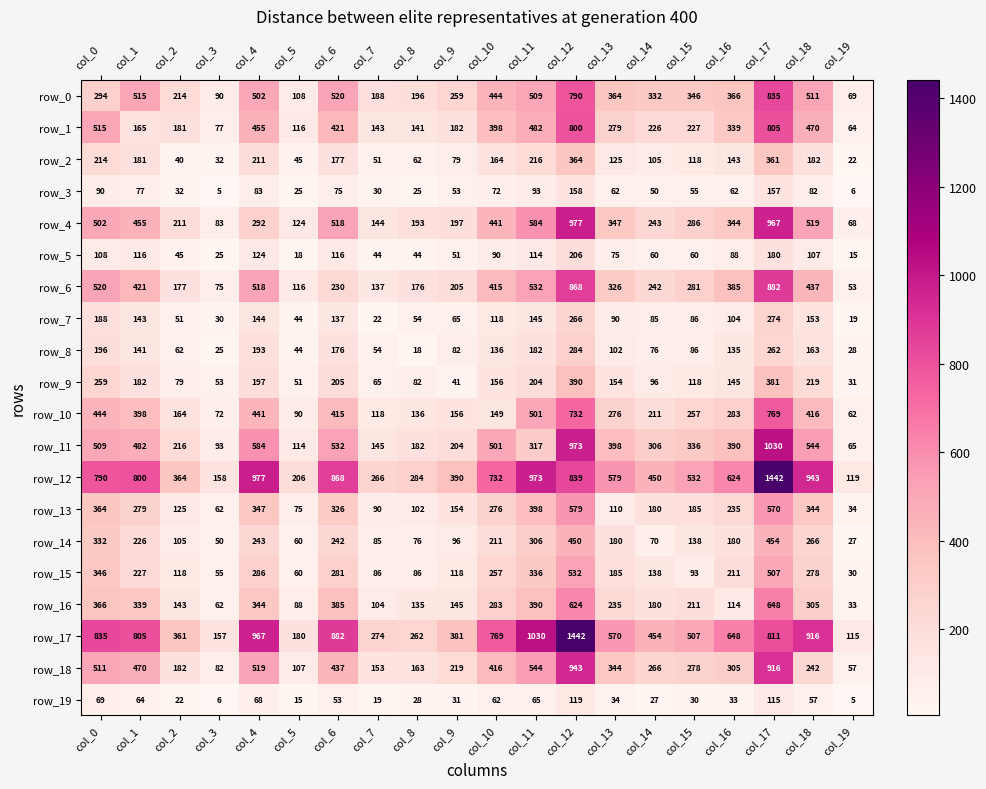

Is it true that row_14 equals 399 at col_4?

False